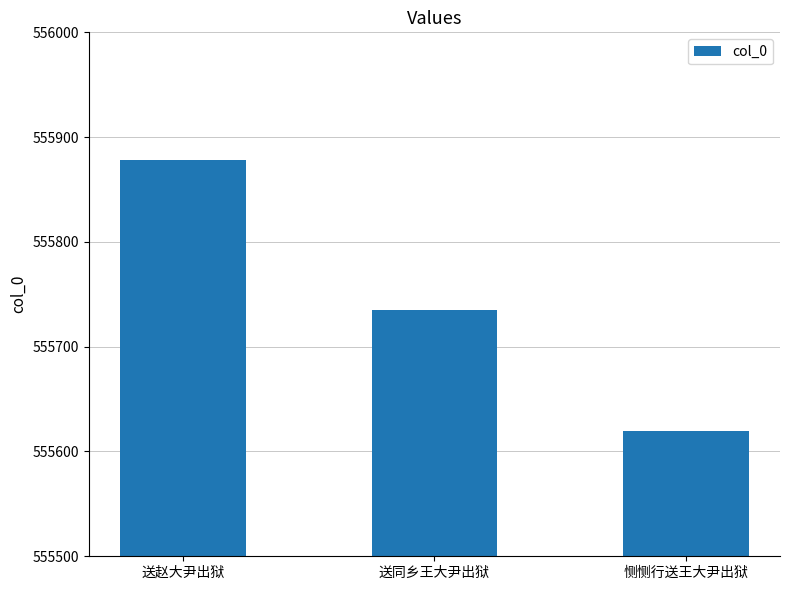

What is the value of the 1st bar from the left?

555878